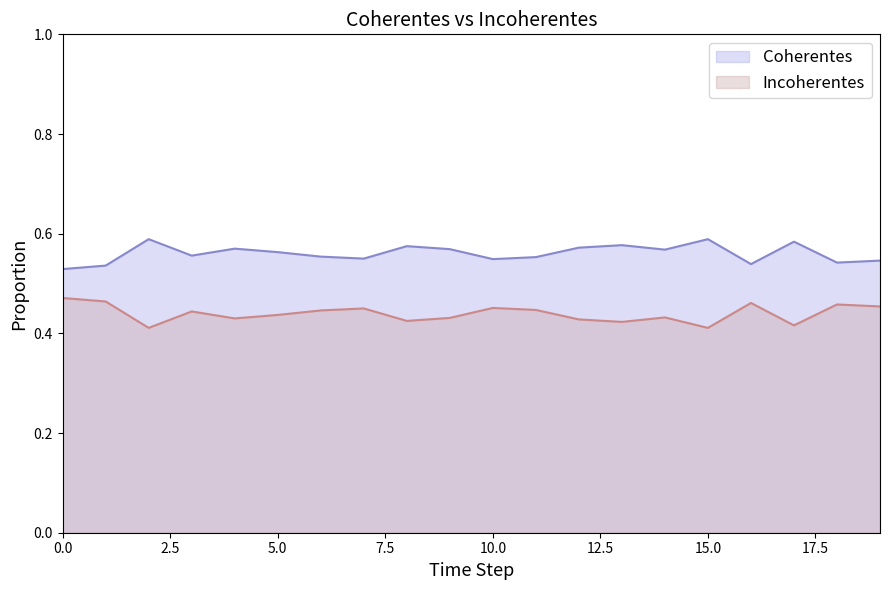

What are all the series names shown in the legend?

Coherentes, Incoherentes